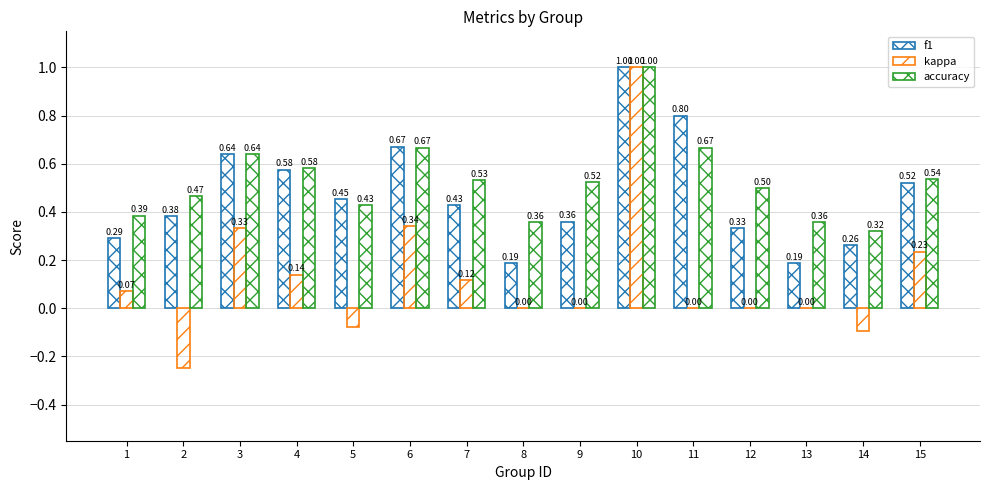

What is the sum of the accuracy values at 12 and 10?

1.5